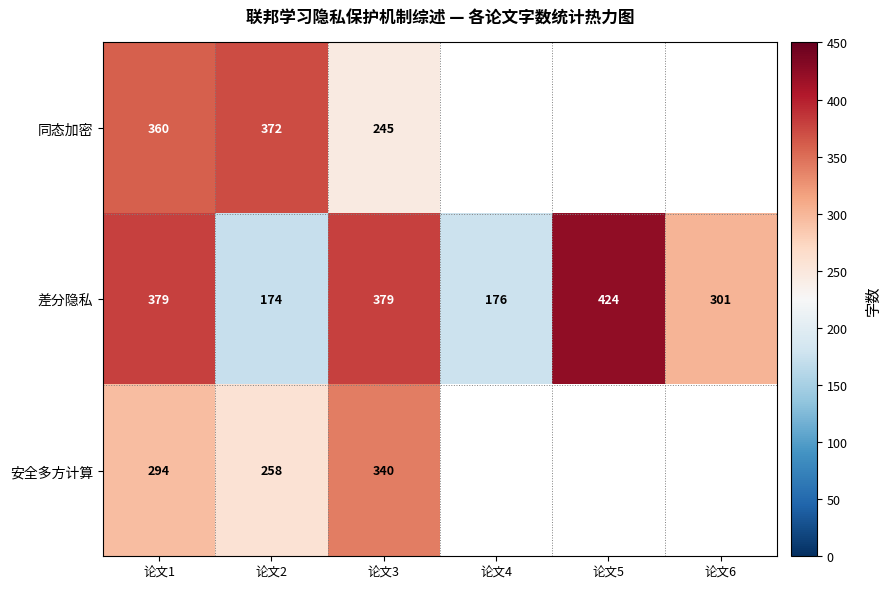

Where is 差分隐私 nearest to the value 299?

论文6